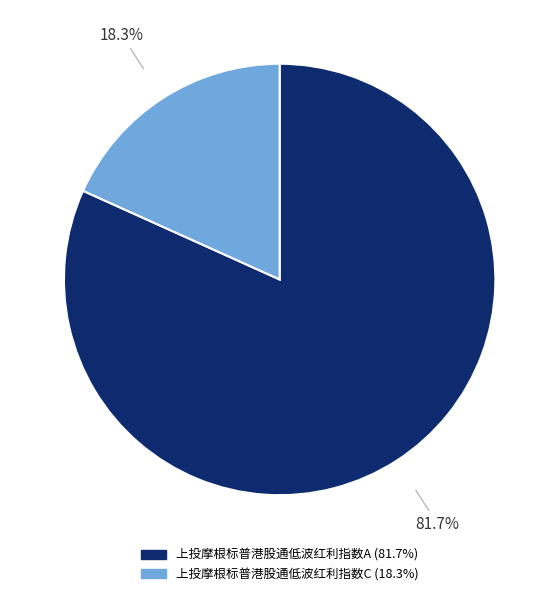

To the nearest percent, what percentage of the pie is 上投摩根标普港股通低波红利指数A?

82%